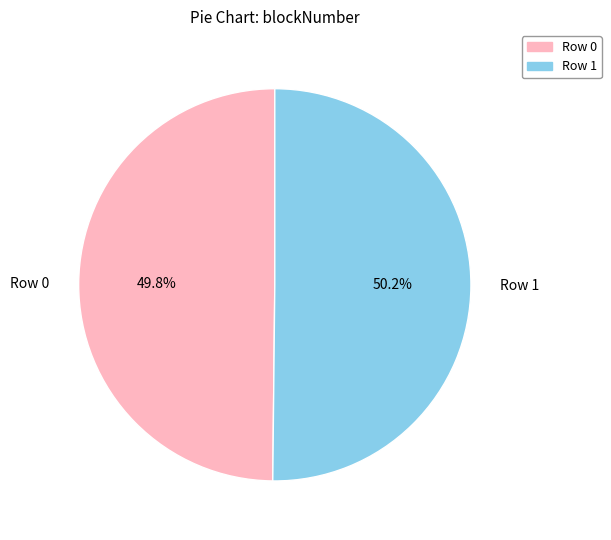

How many segments does this pie chart have?

2